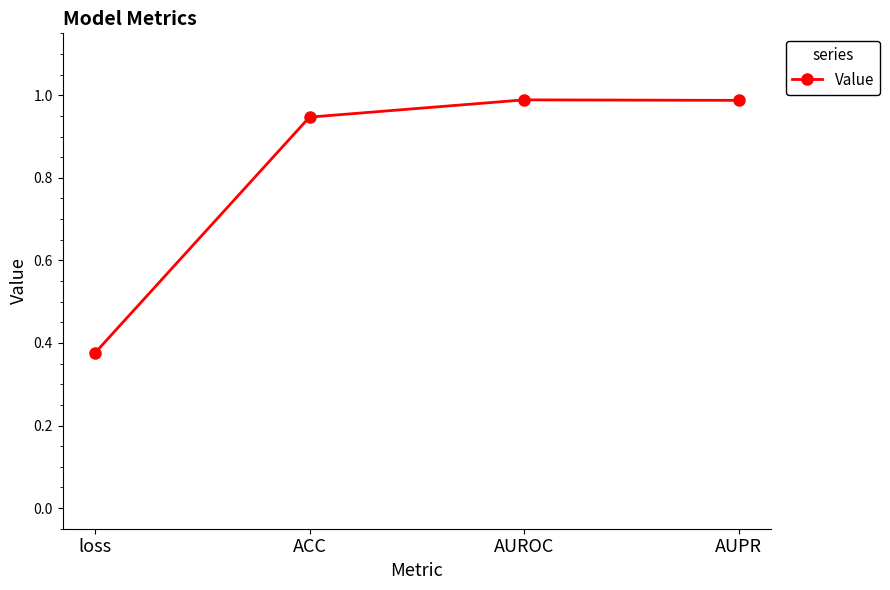

Is it true that the value at ACC is 0.5?

False